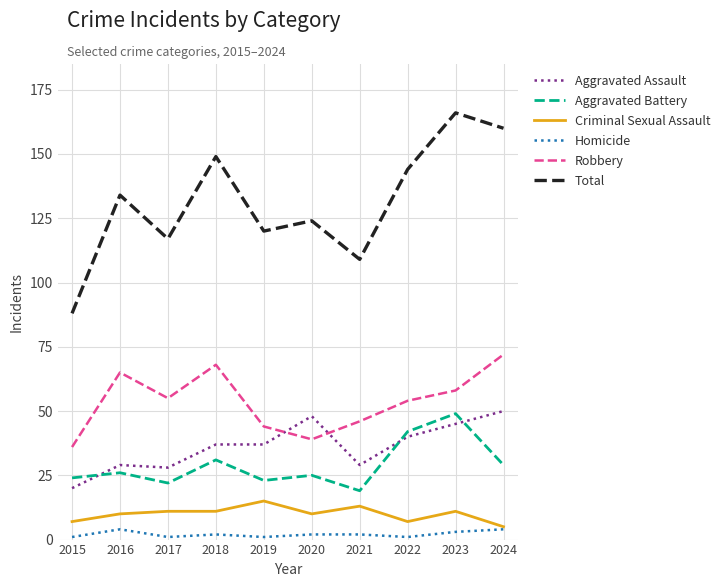

How many categories are shown in the chart?

10